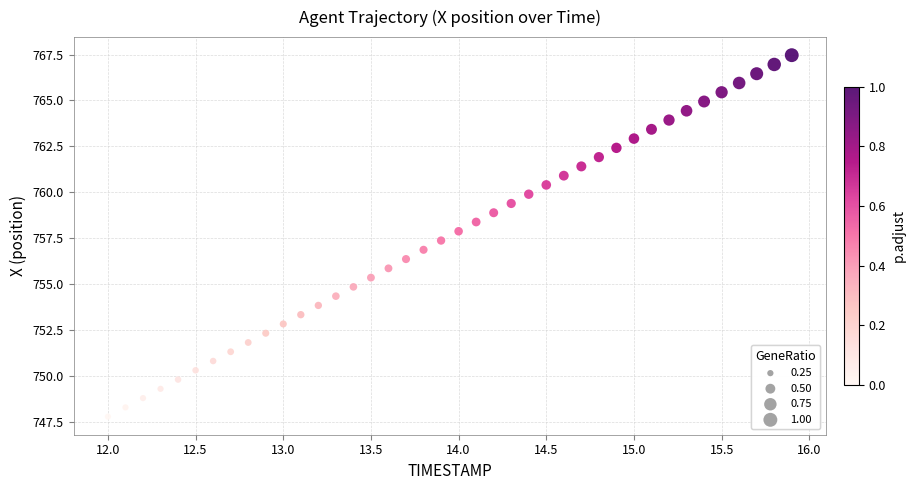

What is the range of Y values (max minus min)?

19.7